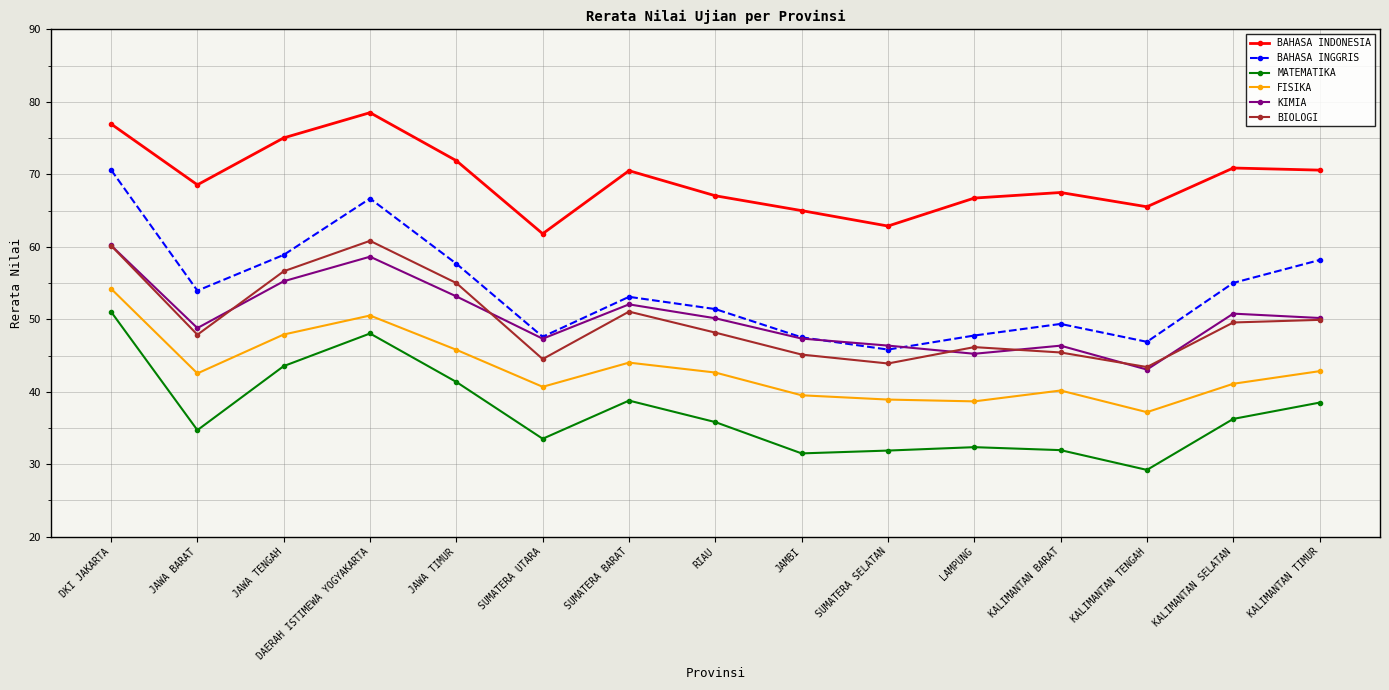

True or false: MATEMATIKA and BAHASA INDONESIA intersect in this chart.

False